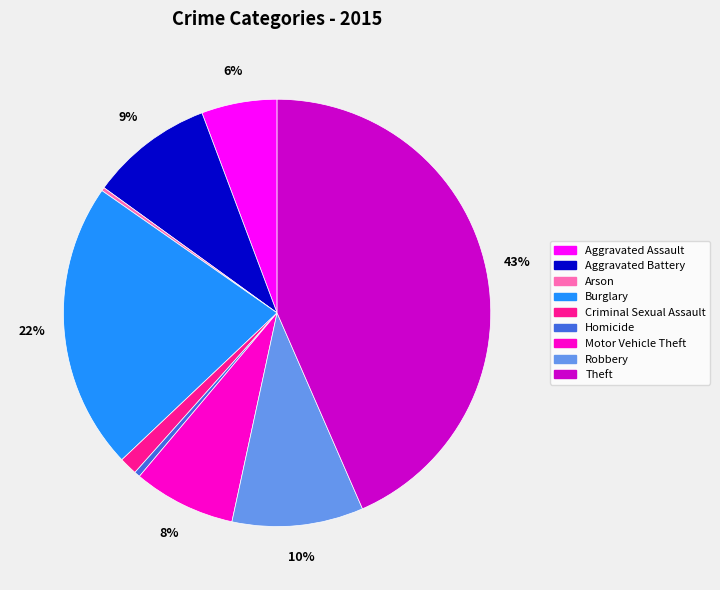

Is it true that Burglary is 14% of the pie?

False